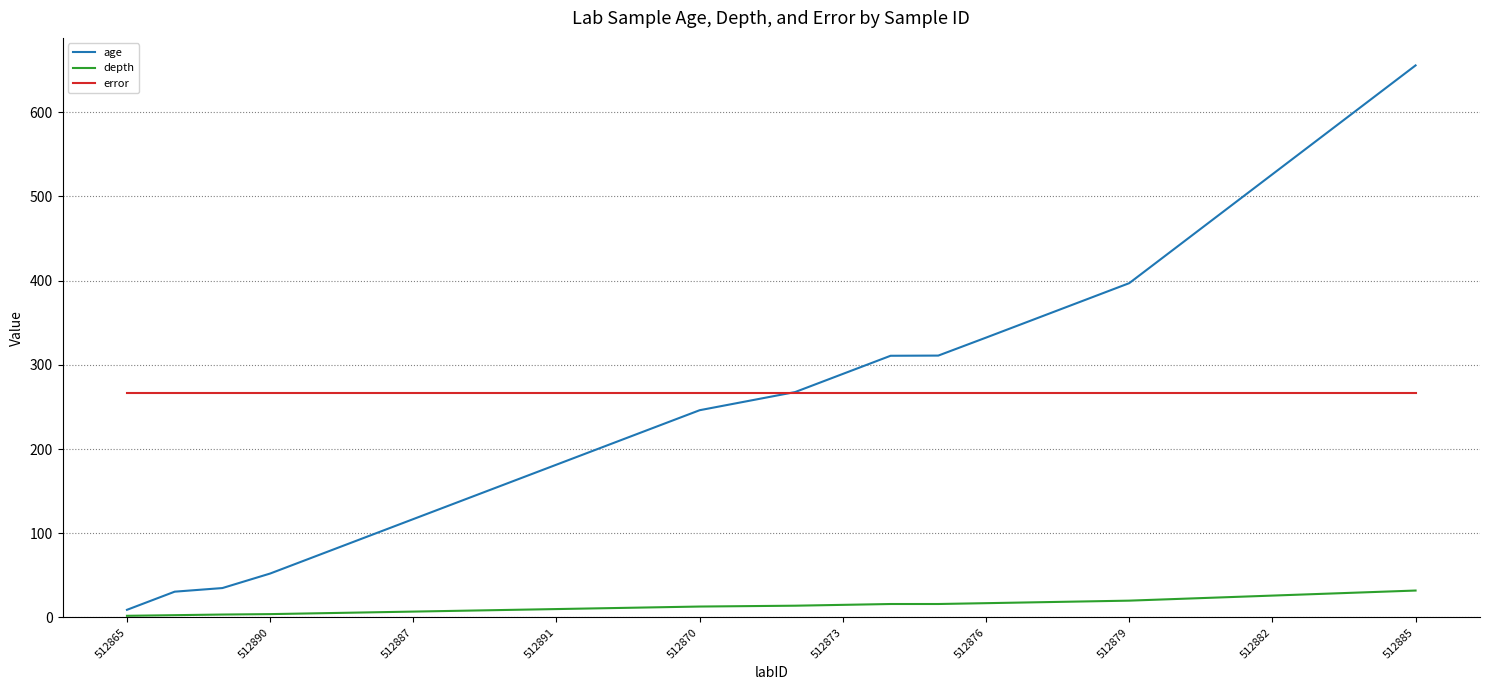

True or false: error and depth cross at least once.

False